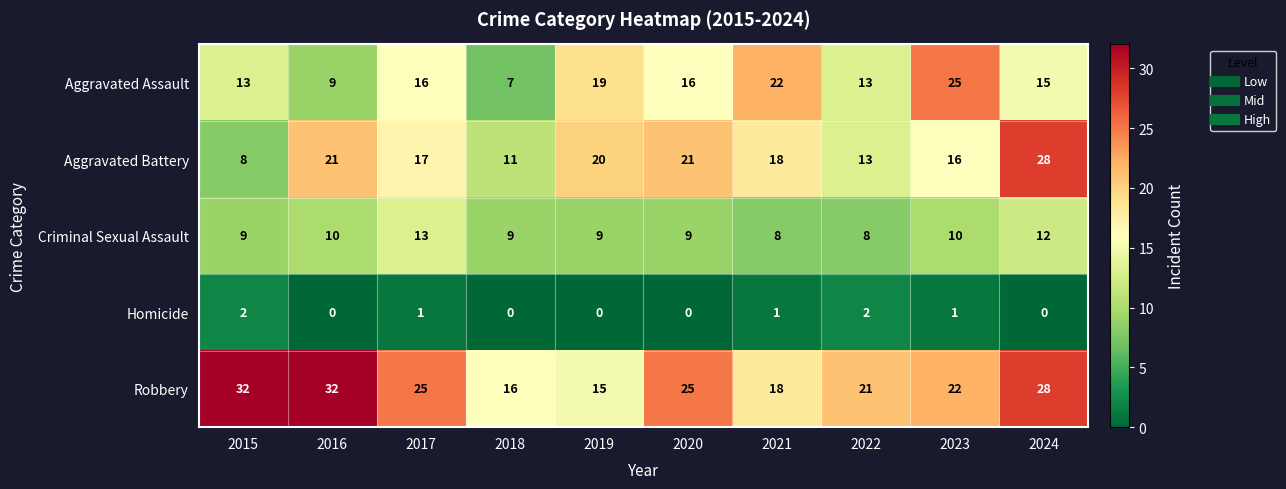

What is the sum of all Aggravated Assault values?

155